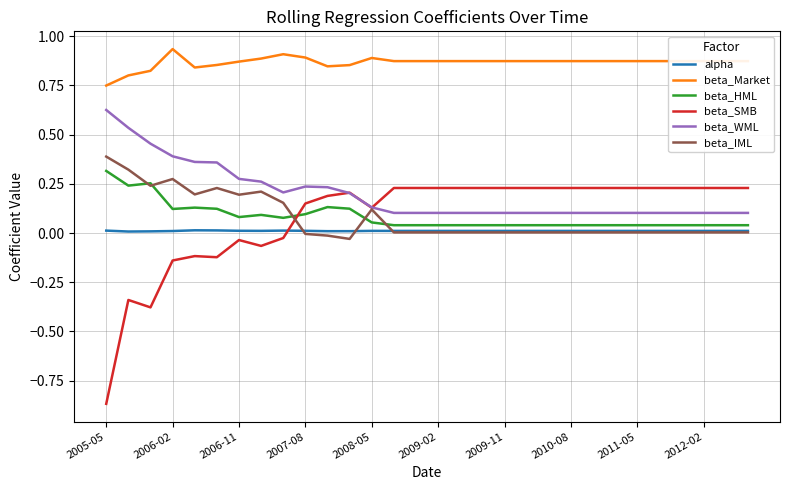

Which series has the widest spread of values?

beta_SMB